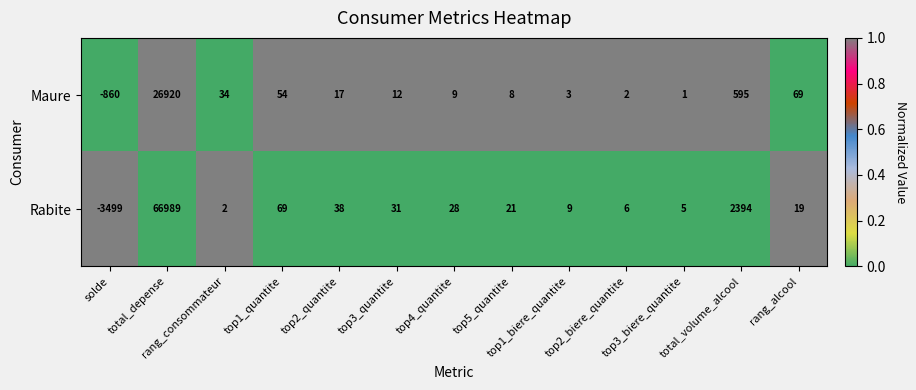

List the series in order of their overall mean, highest first.

Rabite, Maure